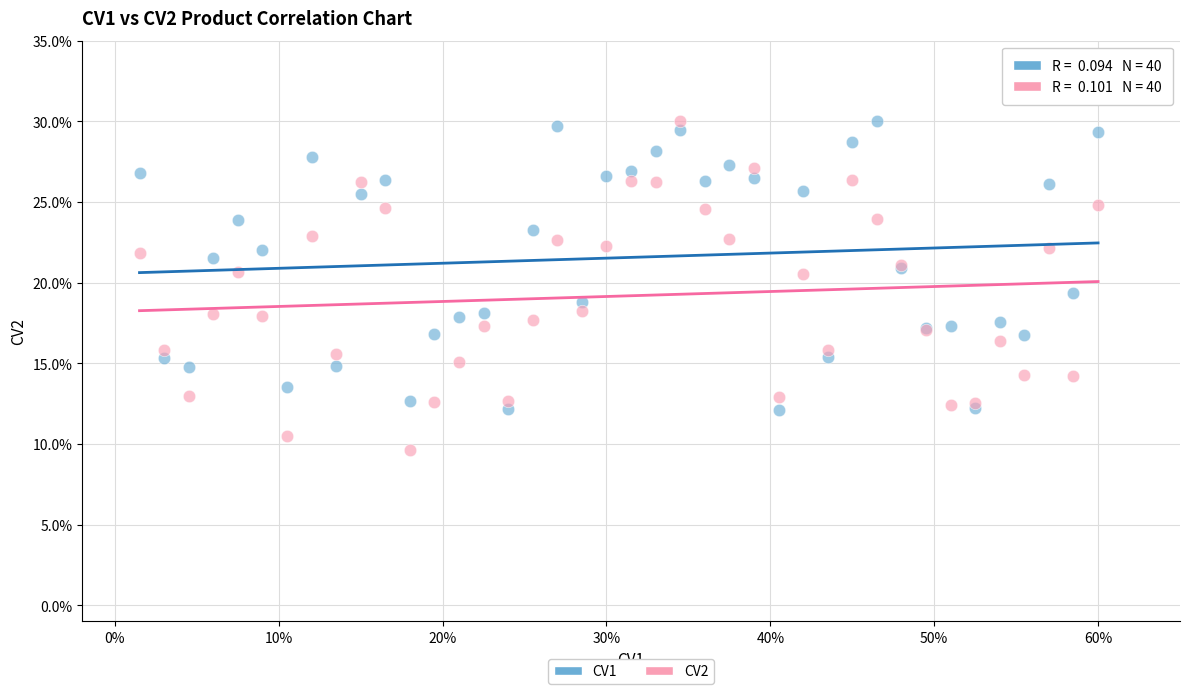

Which series has the largest Y range (max minus min)?

CV2